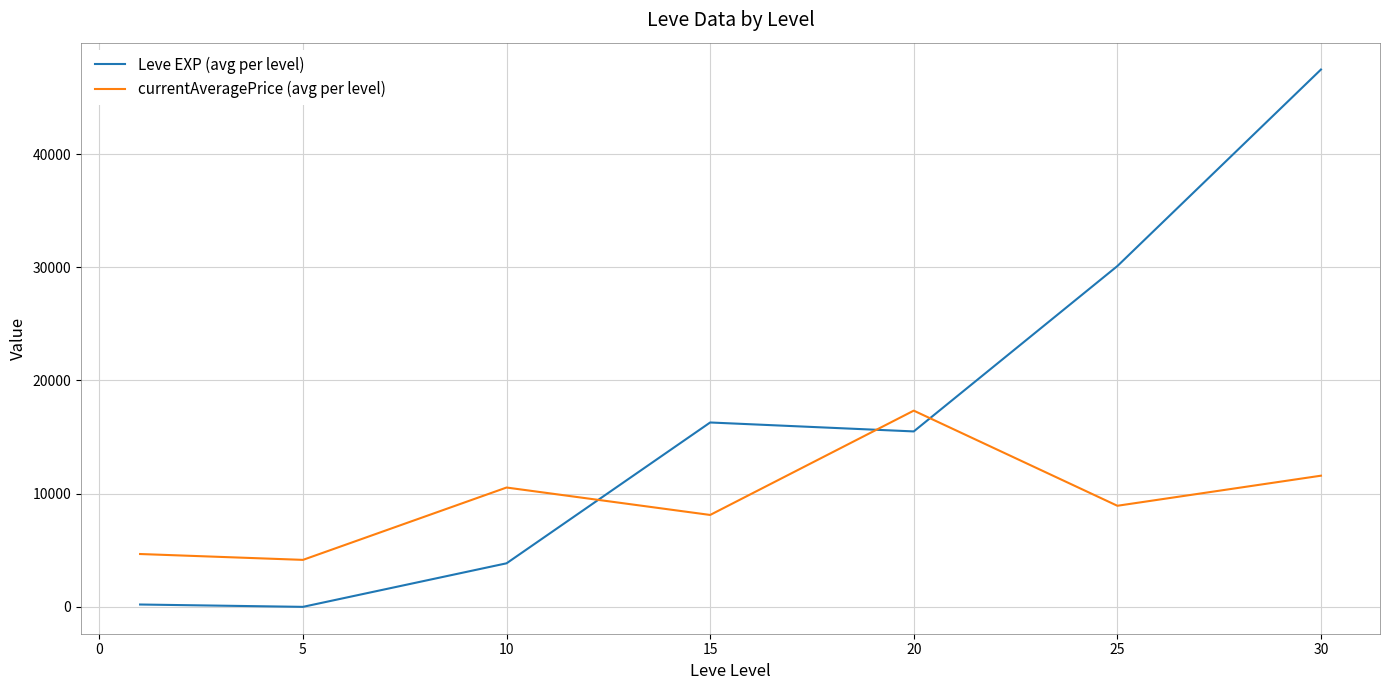

Which series has the widest spread of values?

Leve EXP (avg per level)